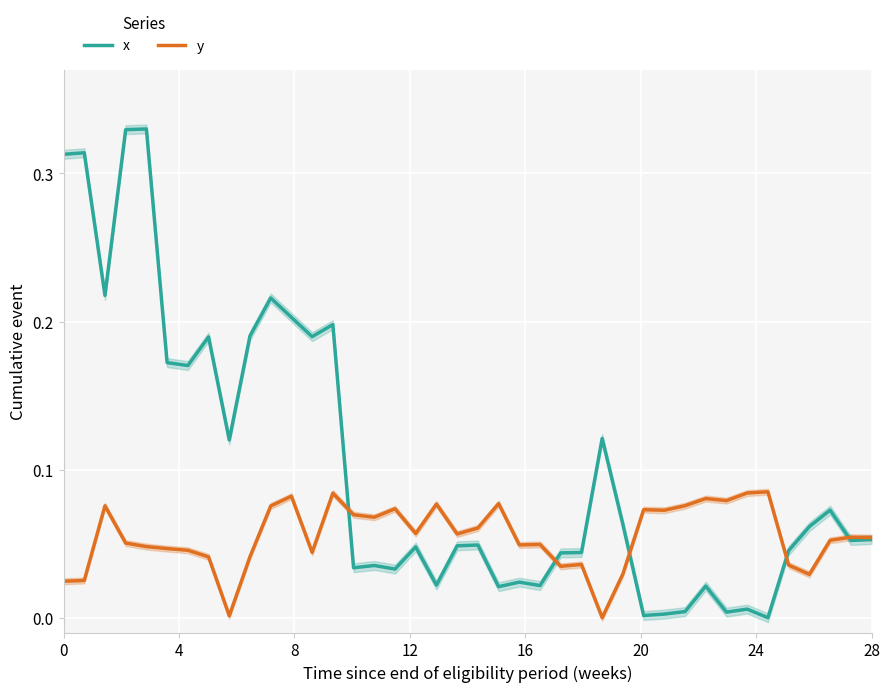

What is the difference between the maximum and second lowest values in the x series?

0.3